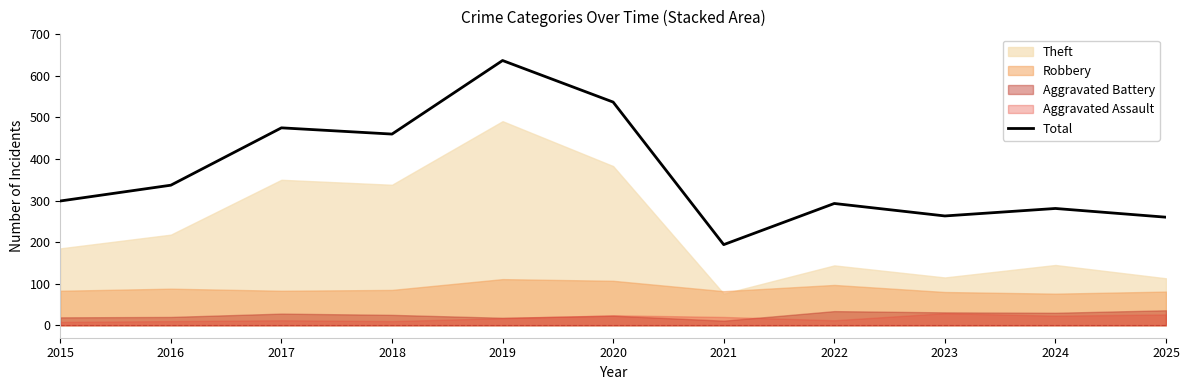

The value of Total at 2015 is 299. True or false?

True